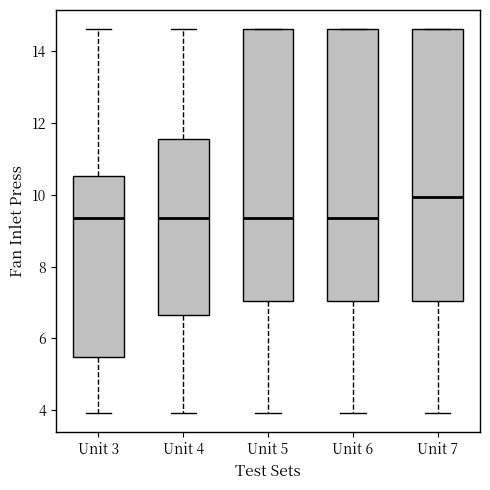

Reading left to right, read every box against the y-axis: the position of its median line, the range the box covers, and the ends of its whiskers. The values are not printed on the chart, so give them approximately, as read against the axis.

Unit 3: median 9.4, box 5.4 to 10.6, whiskers 4.0 to 14.6
Unit 4: median 9.4, box 6.6 to 11.6, whiskers 4.0 to 14.6
Unit 5: median 9.4, box 7.0 to 14.6, whiskers 4.0 to 14.6
Unit 6: median 9.4, box 7.0 to 14.6, whiskers 4.0 to 14.6
Unit 7: median 10.0, box 7.0 to 14.6, whiskers 4.0 to 14.6